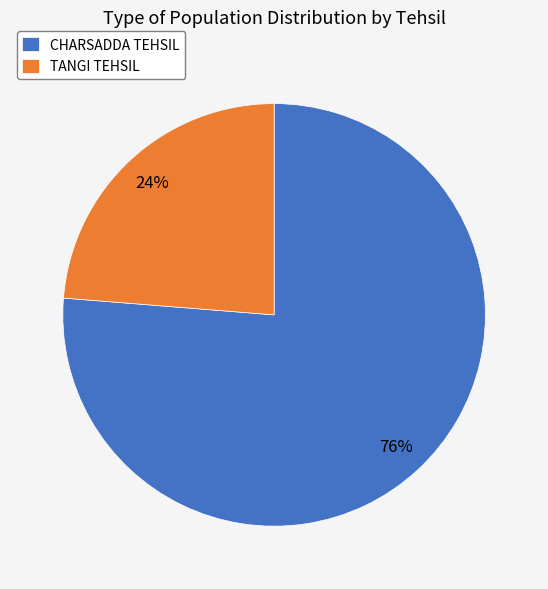

Which slice is the largest?

CHARSADDA TEHSIL